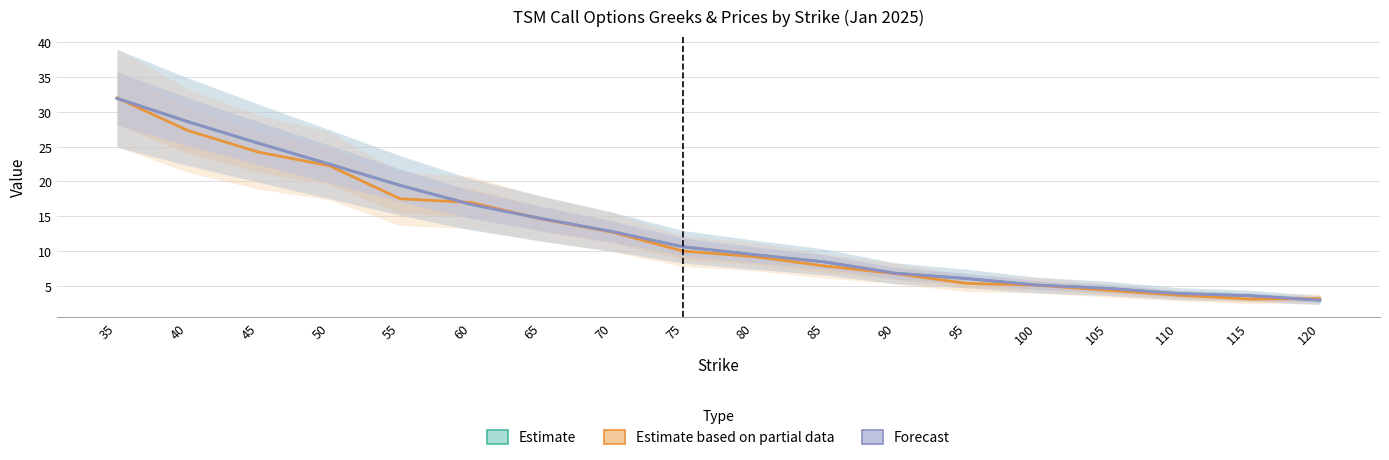

The prev_day_close (Forecast) series shows 3.6 at 115. True or false?

True